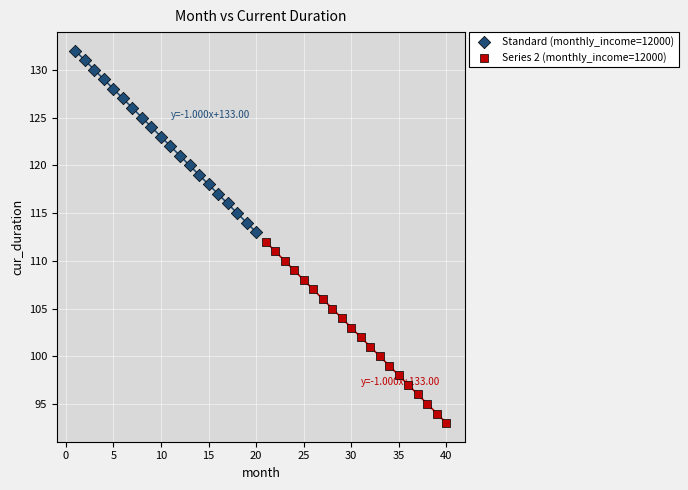

Which series reaches the minimum Y coordinate?

Series 2 (monthly_income=12000)